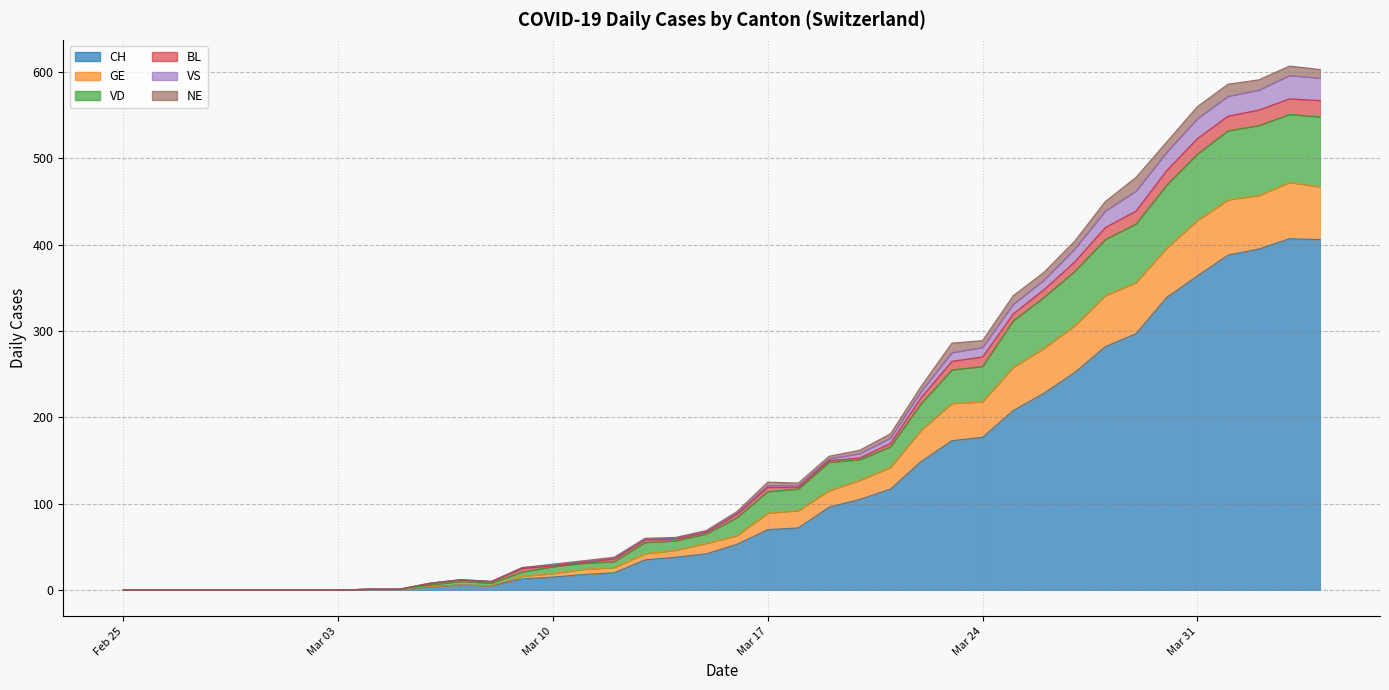

The value of CH at 2020-02-29 is -258. True or false?

False